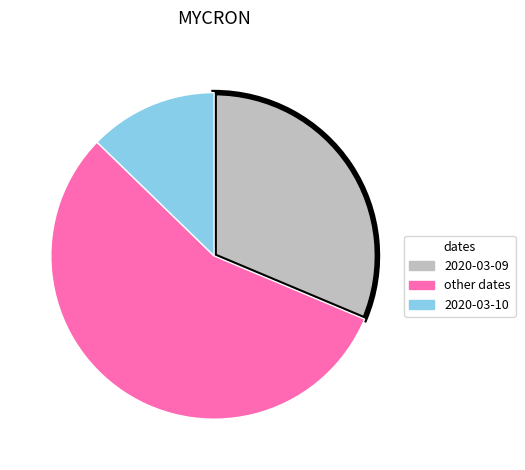

Is there any slice that represents more than half of the pie?

Yes